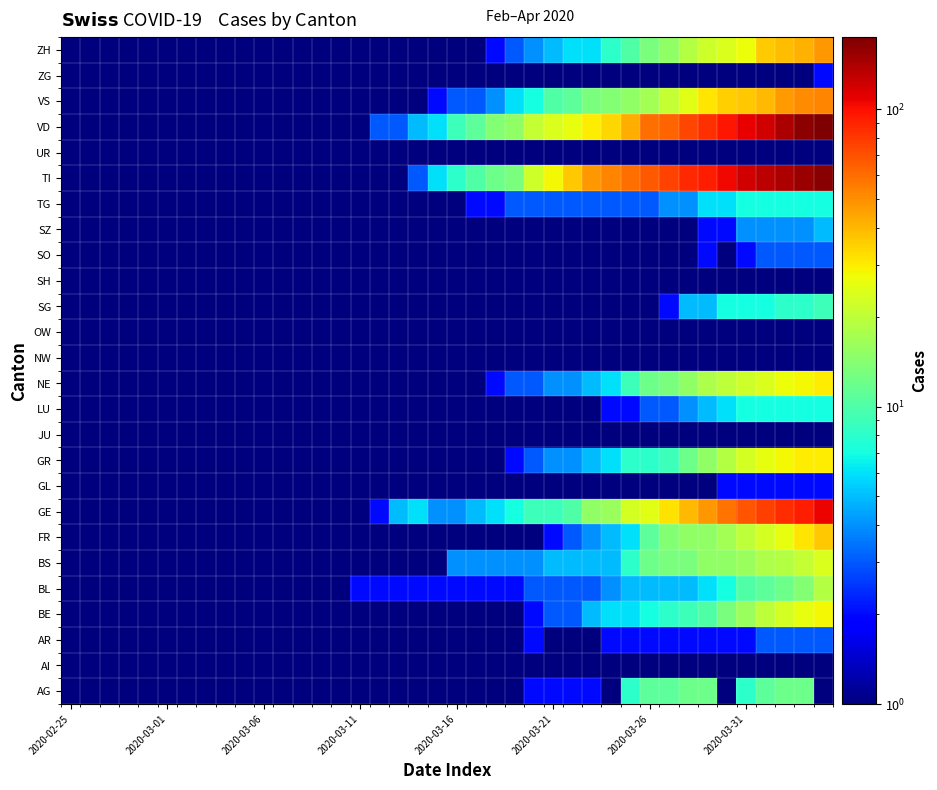

Which label corresponds to the smallest value in the chart?

2020-02-25